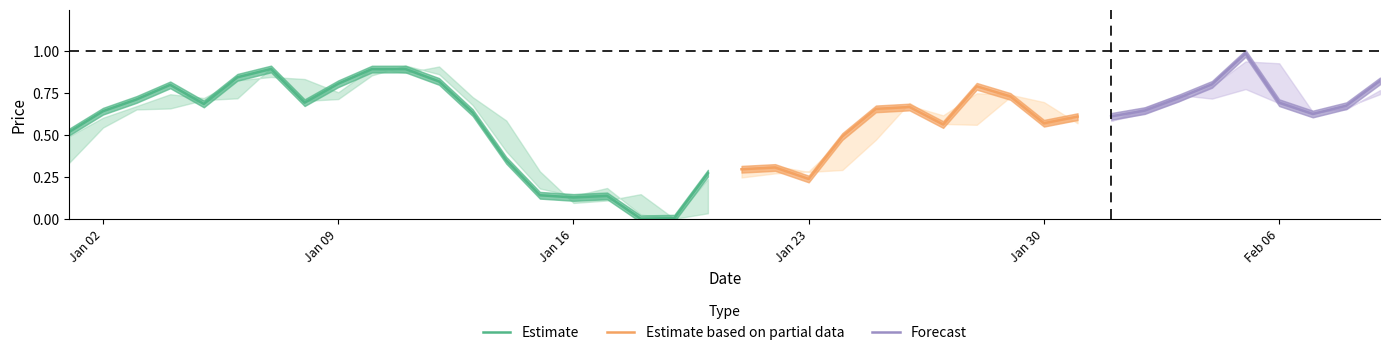

Is it true that Estimate equals 0.8 at Jan 09?

True